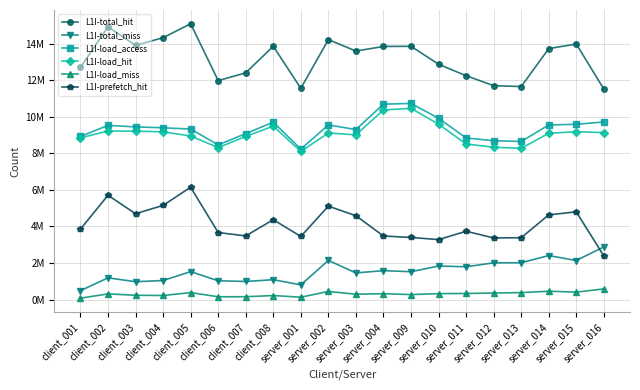

What are all the series names shown in the legend?

L1I-total_hit, L1I-total_miss, L1I-load_access, L1I-load_hit, L1I-load_miss, L1I-prefetch_hit